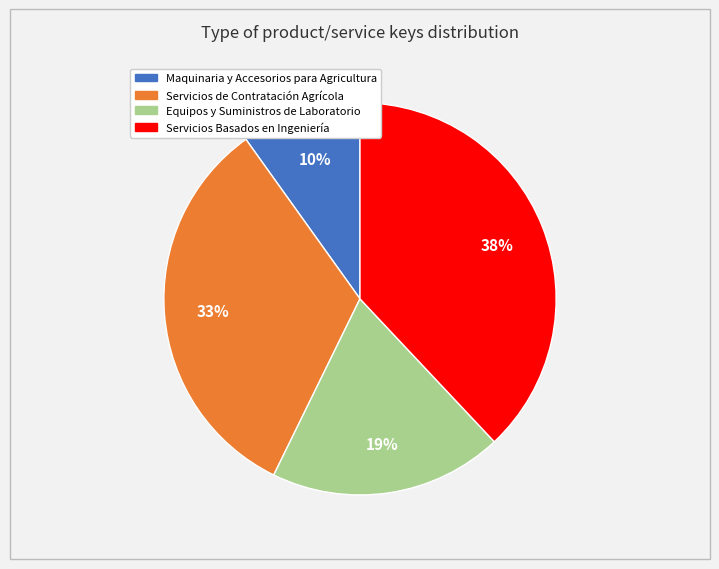

Does any single category account for the majority?

No